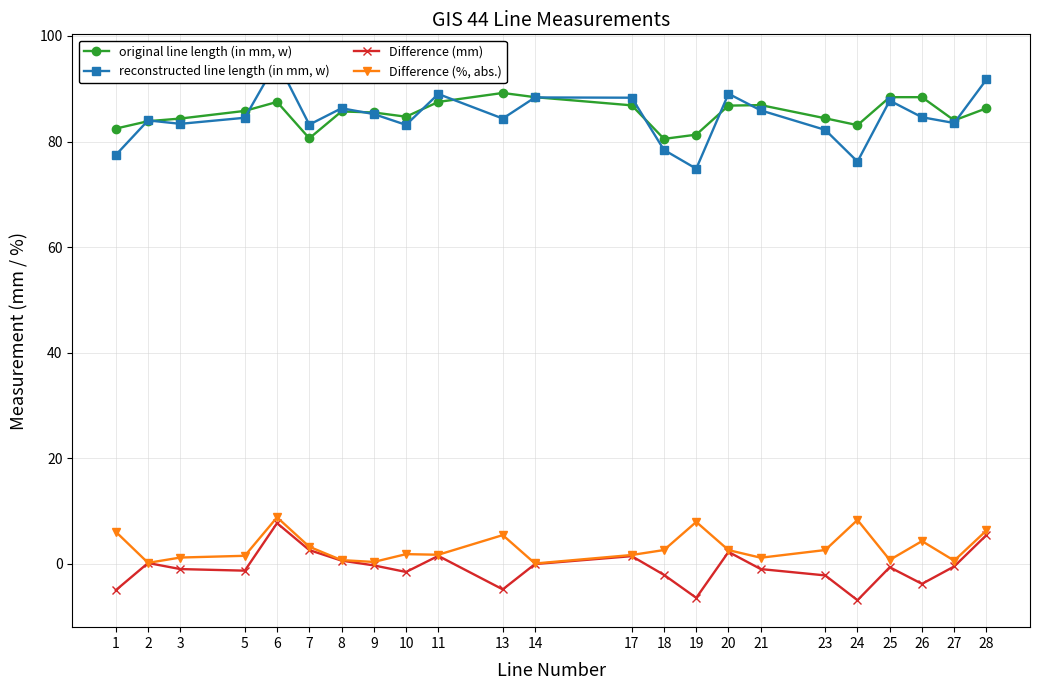

Which has a higher value, 20 or 8?

20